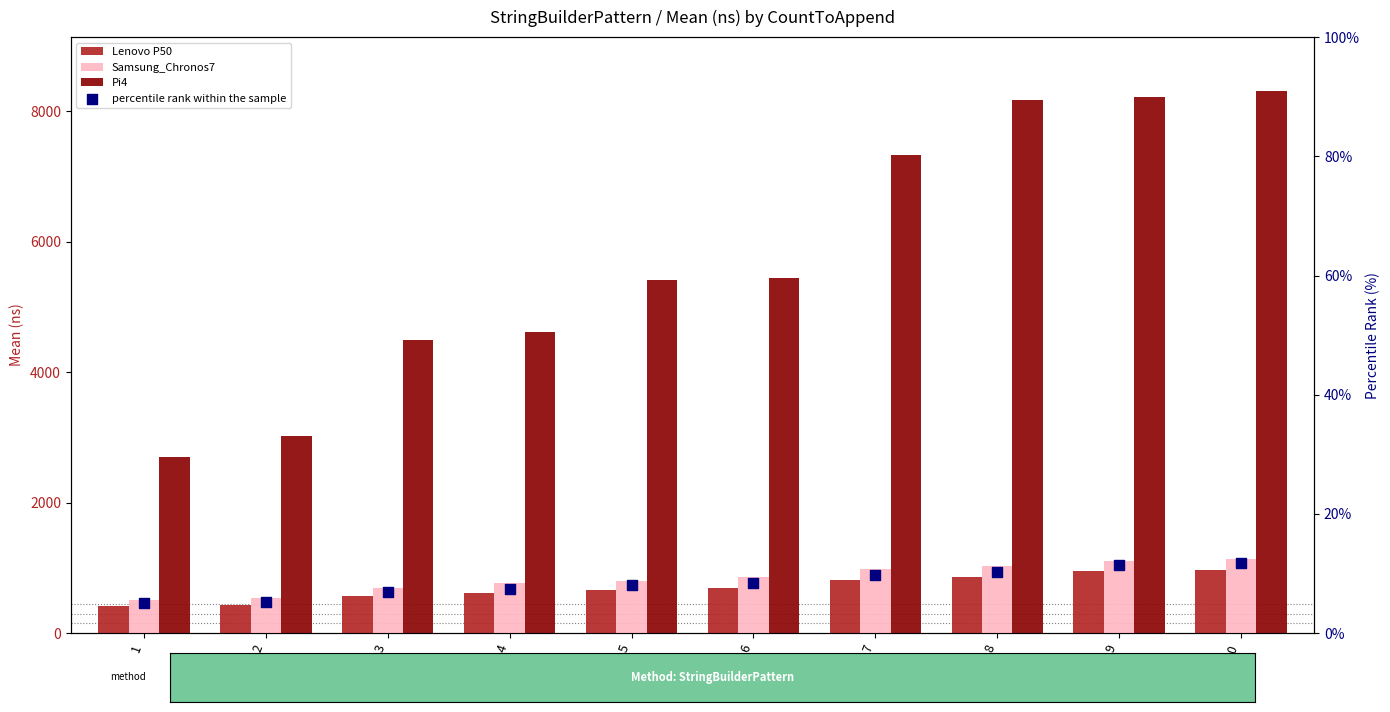

At how many categories does at least one series exceed 8151?

3